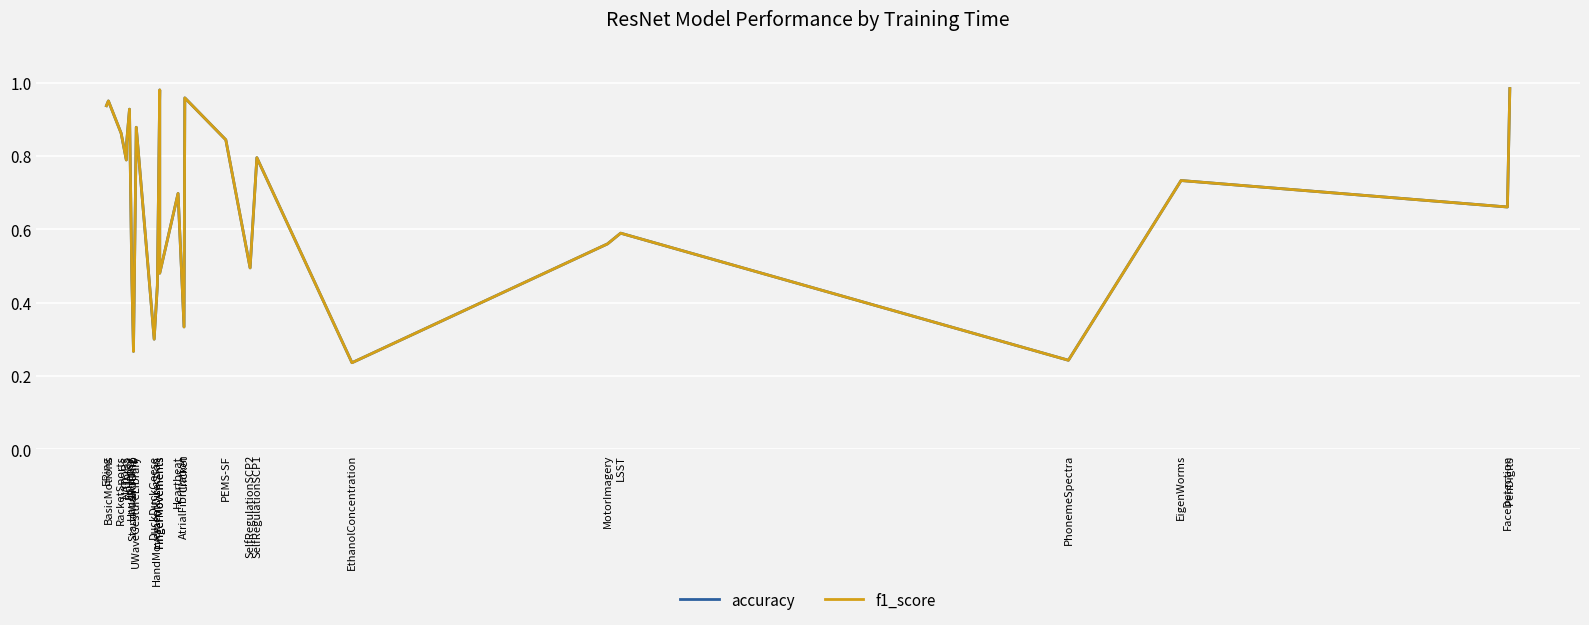

List the series in order of their peak value, highest first.

accuracy, f1_score